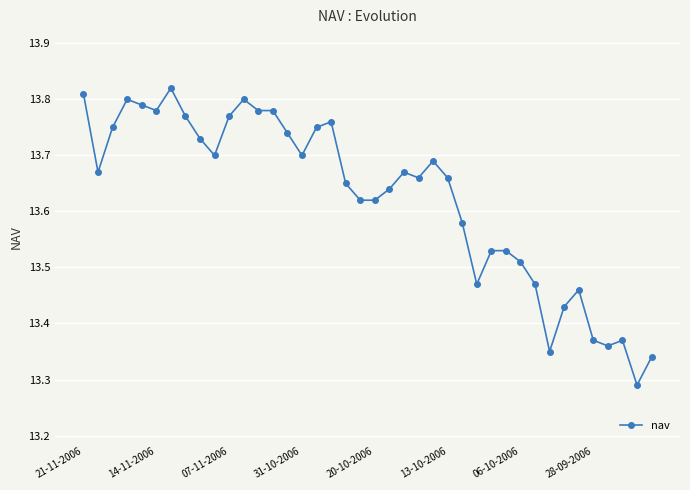

What is the difference between the maximum and second lowest values?

0.5